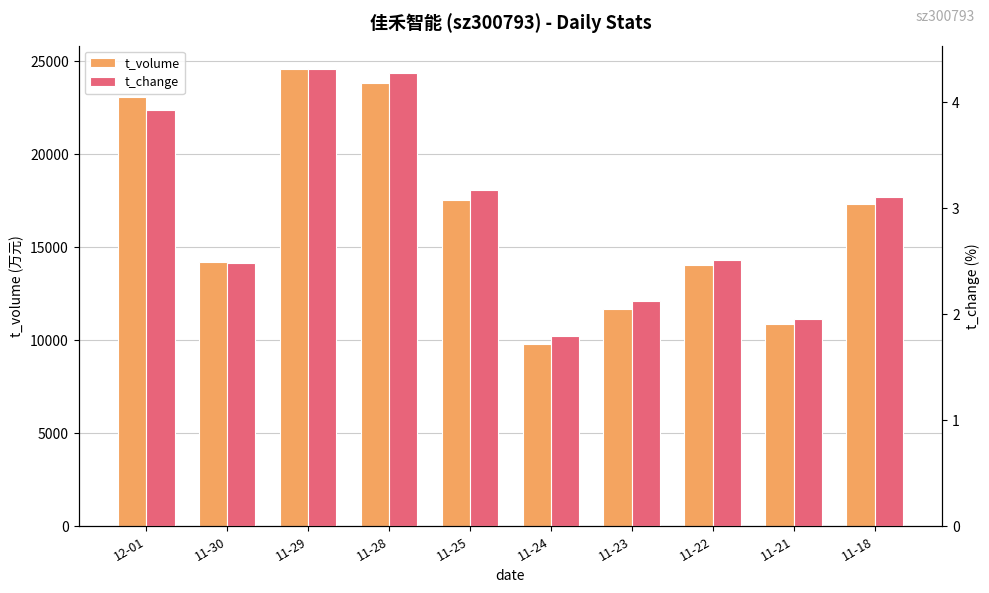

What position from the left is 11-29?

3